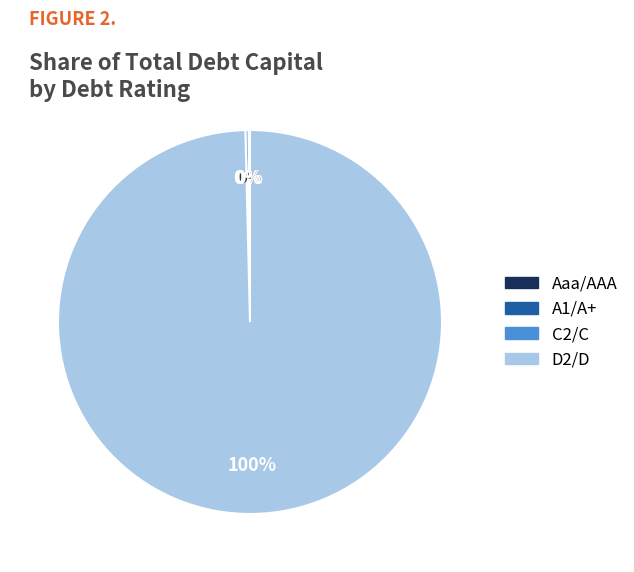

Which slice is the largest?

D2/D